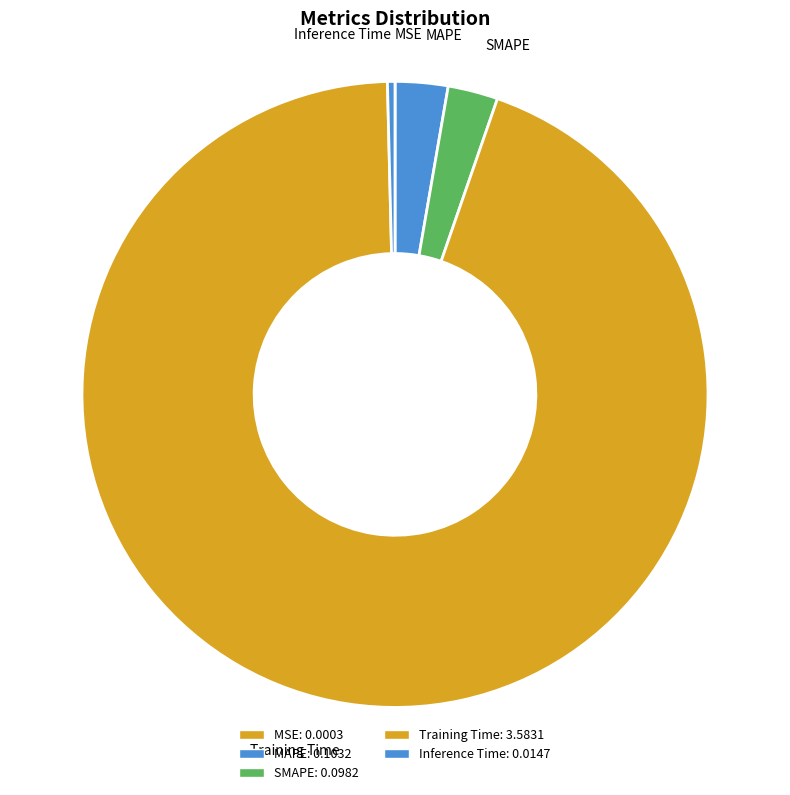

Does SMAPE represent more than half of the total?

No